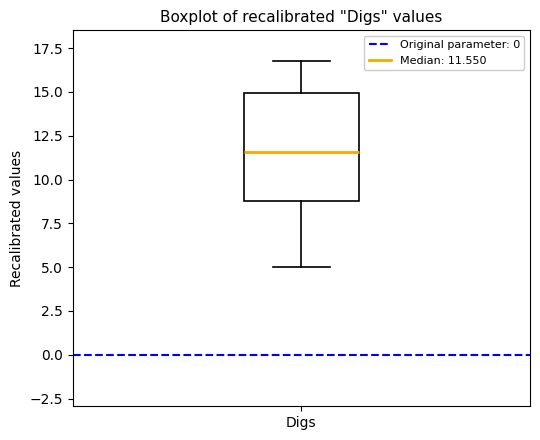

Read this box plot against the y-axis: the position of the median line, the range covered by the box, and the ends of both whiskers. The values are not printed on the chart, so give them approximately, as read against the axis.

median 11.5, box 9.0 to 15.0, whiskers 5.0 to 17.0